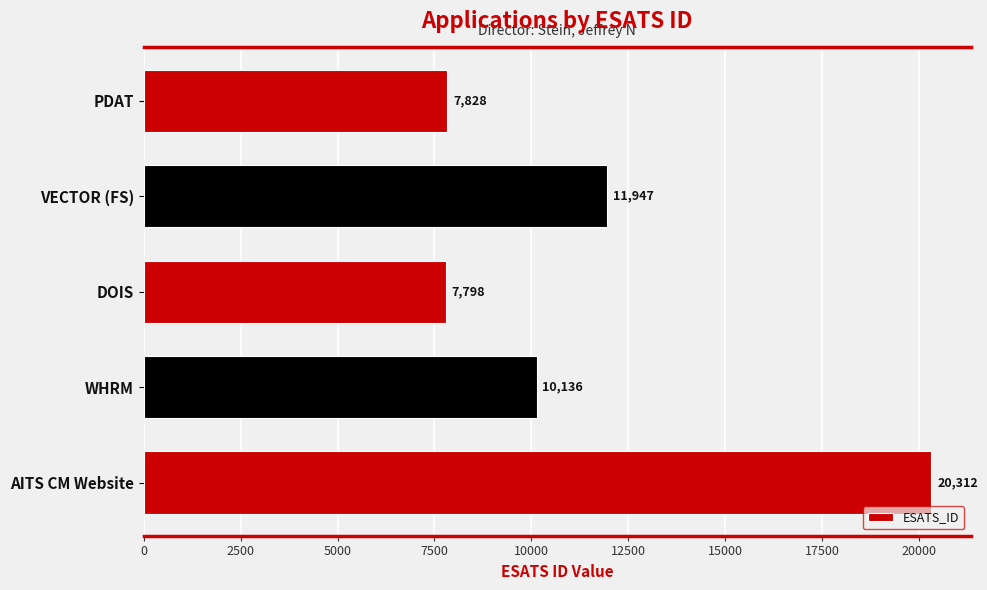

The chart shows a value of 13445 at DOIS. True or false?

False